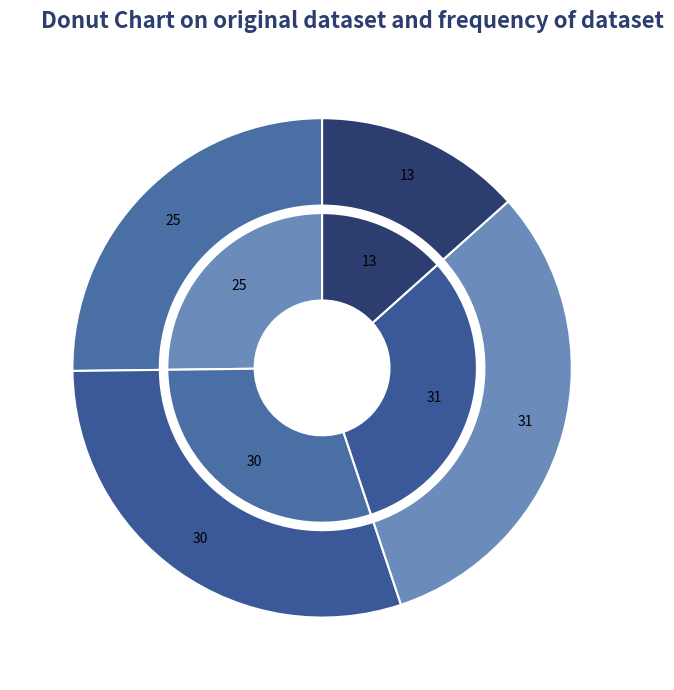

True or false: 1 accounts for 21% of the total.

False